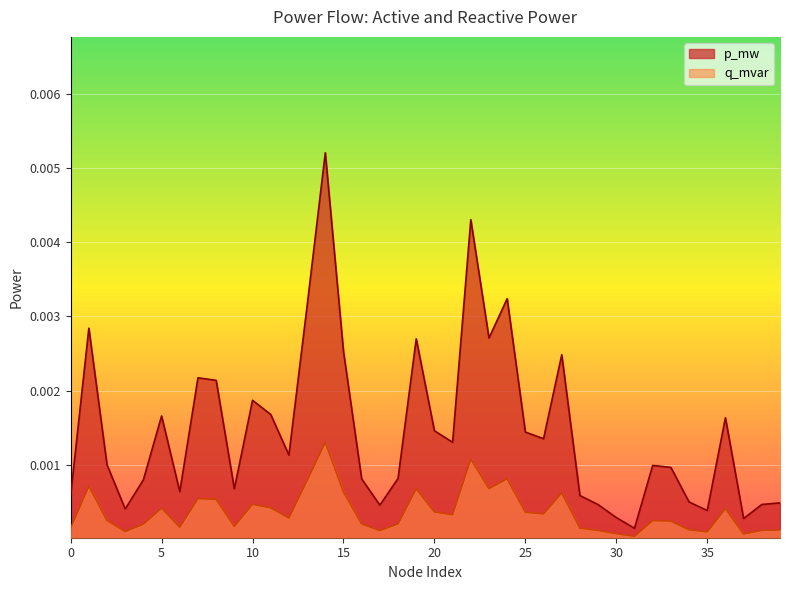

At which label is q_mvar closest to 0?

31